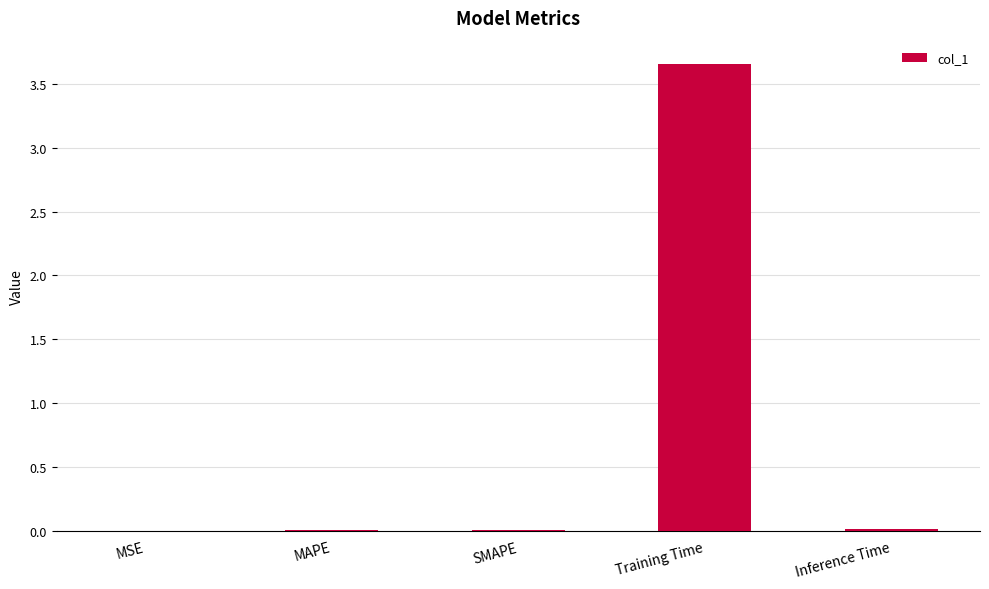

The chart shows a value of 0.0 at MAPE. True or false?

True